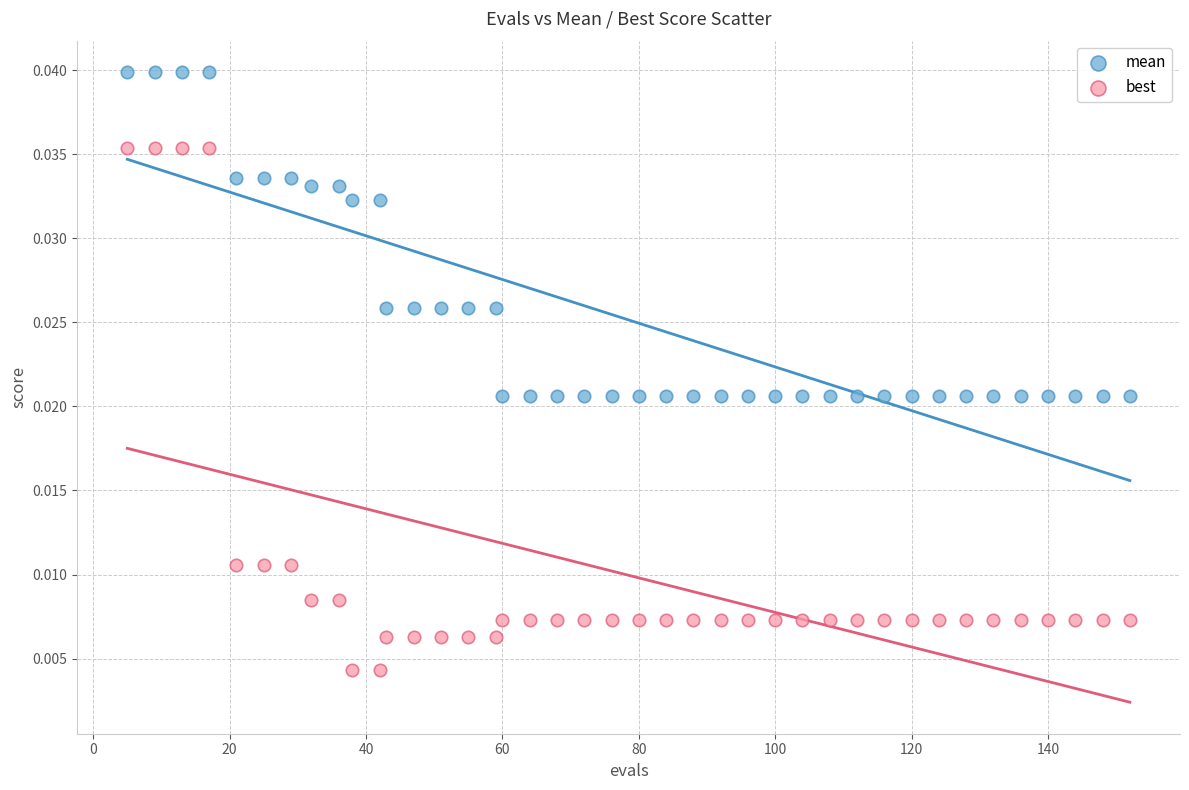

Across all data points, what is the range of X values (max minus min)?

147.0